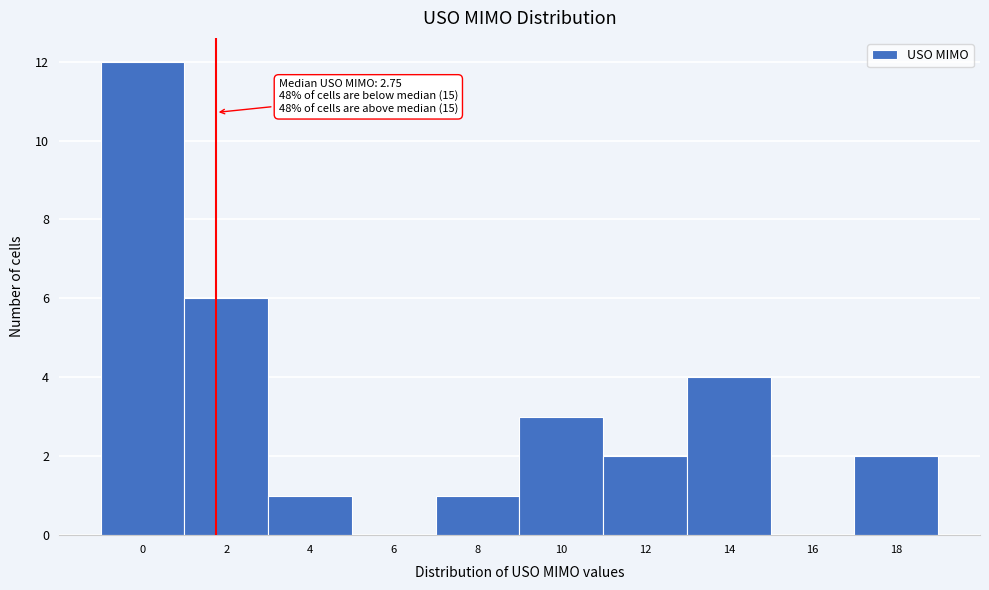

Reading left to right, transcribe all the data shown in this chart.

0=12	2=6	4=1	6=0	8=1	10=3	12=2	14=4	16=0	18=2